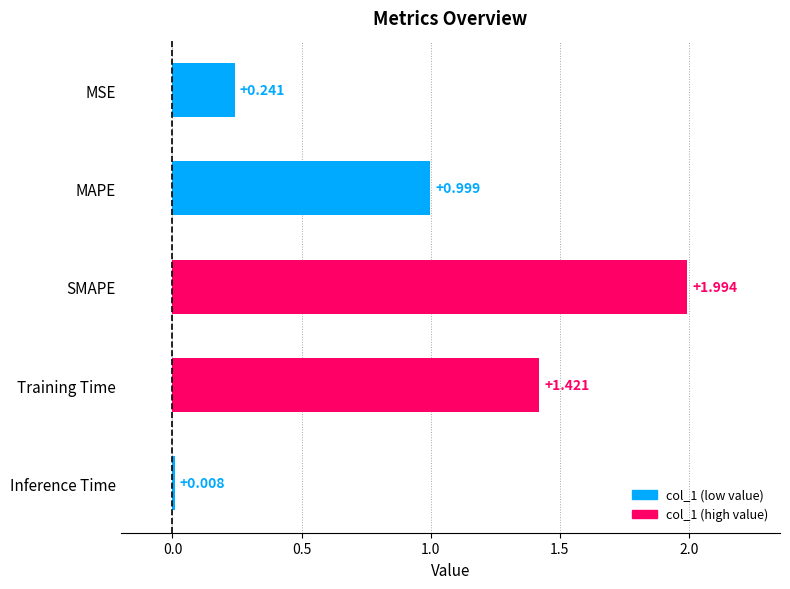

At which label is the value closest to 1?

MAPE